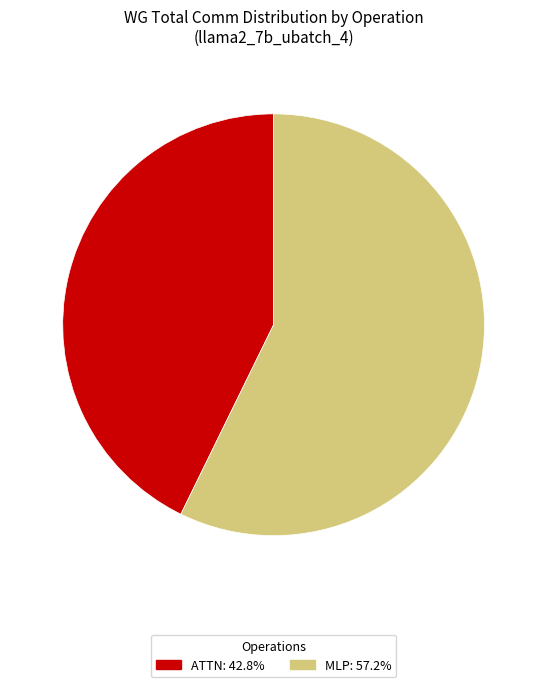

Is there a majority slice in this chart?

Yes